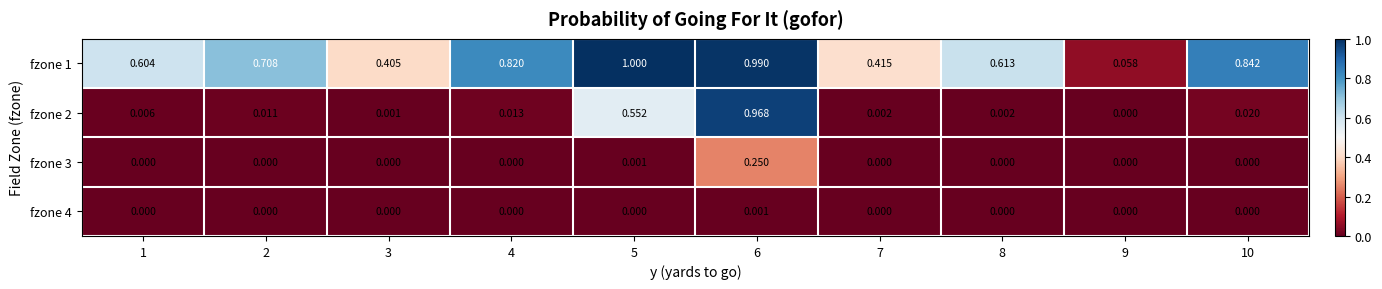

How many series are shown in this chart?

4